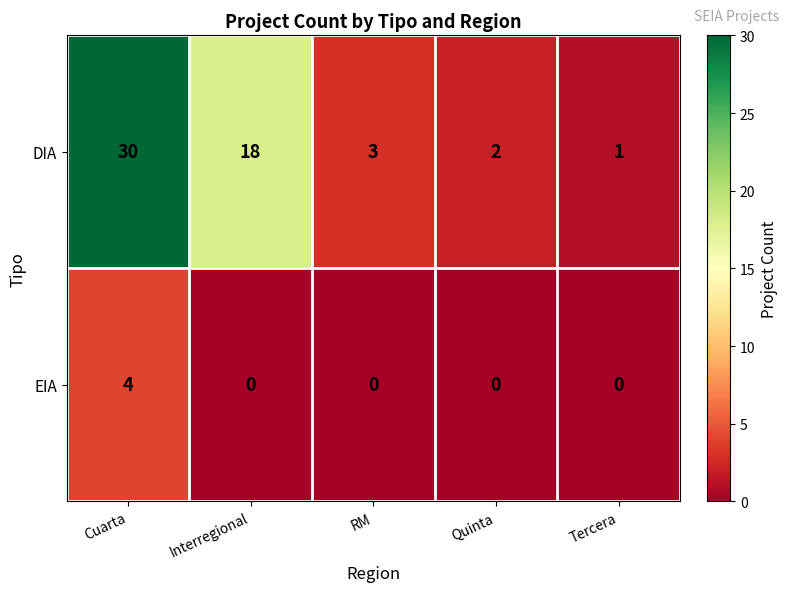

The DIA series shows 1 at Tercera. True or false?

True